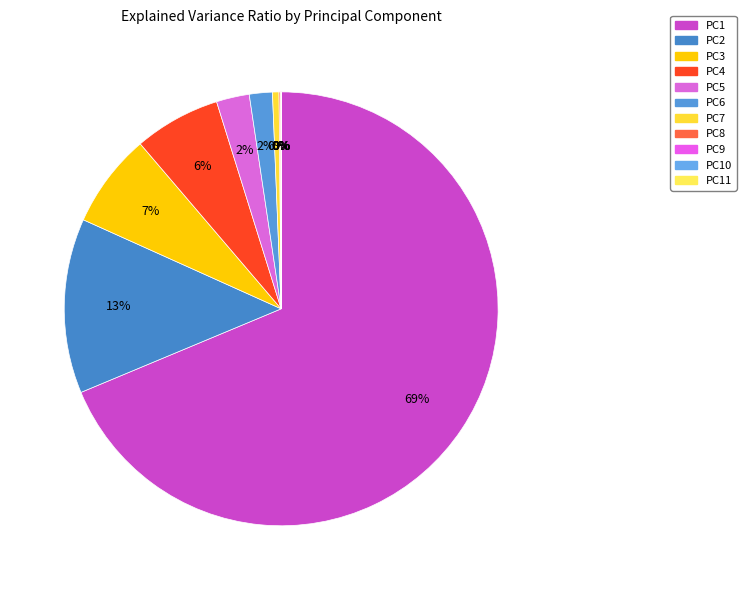

Which slice is the smallest?

PC11